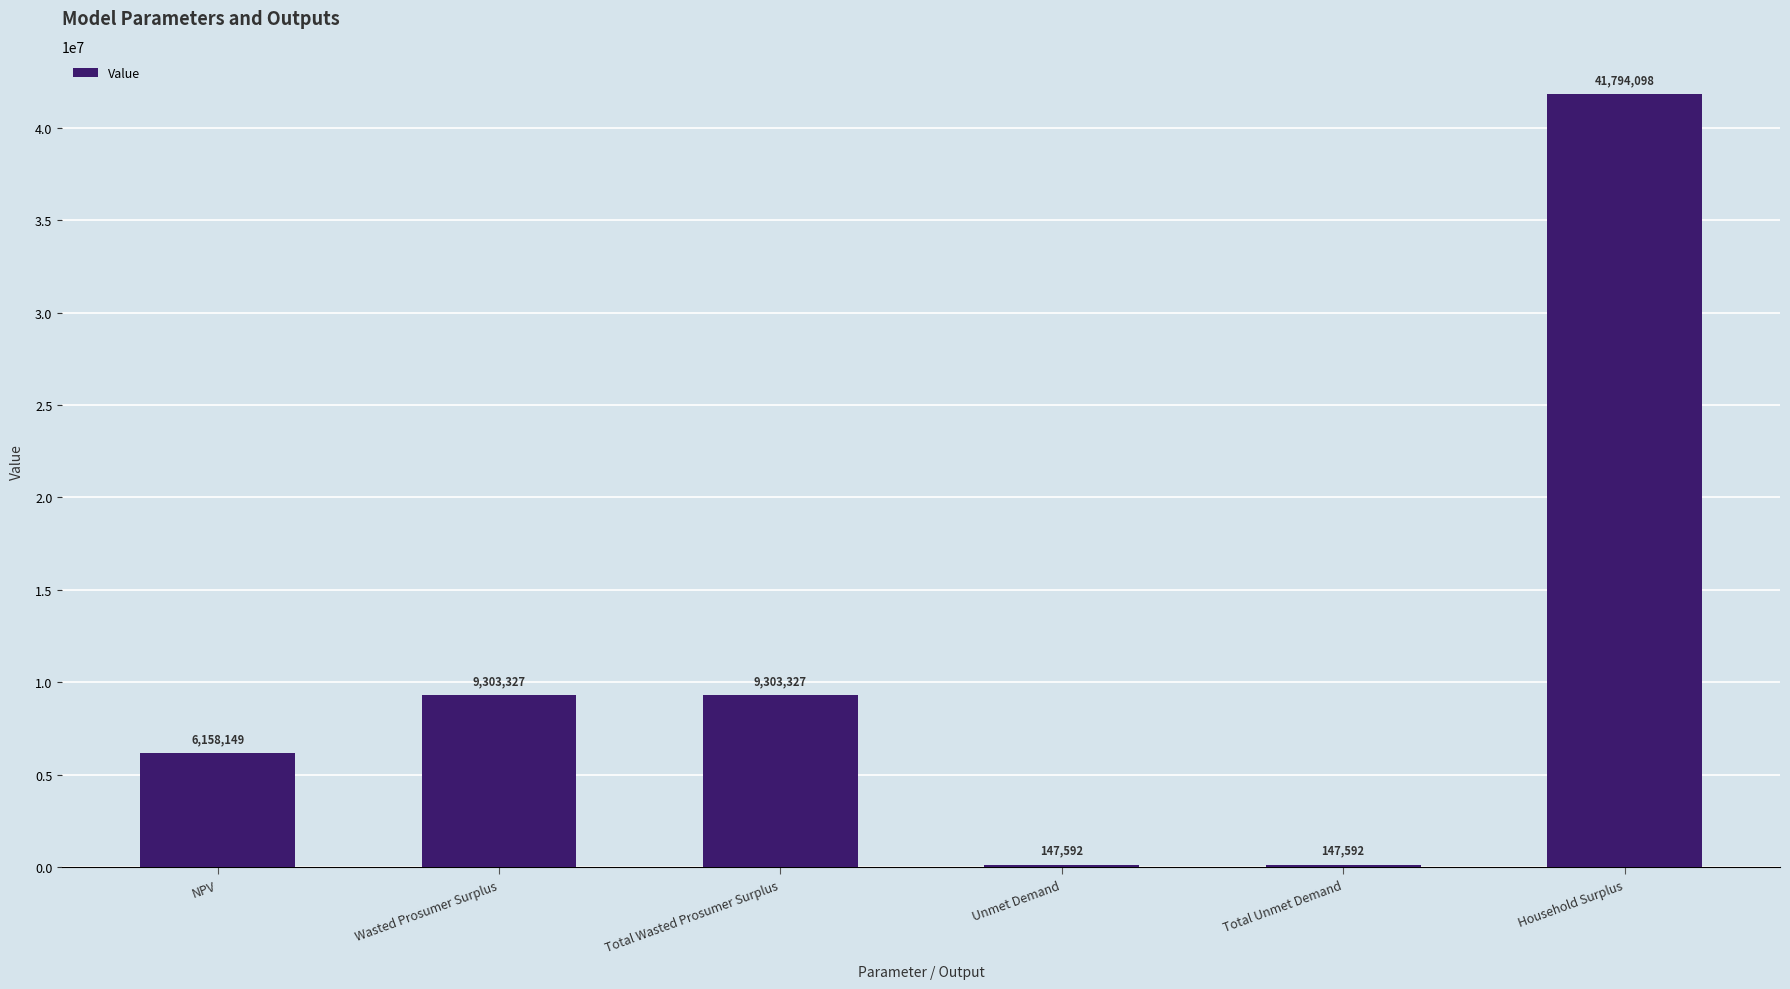

How many data points does each series have?

6